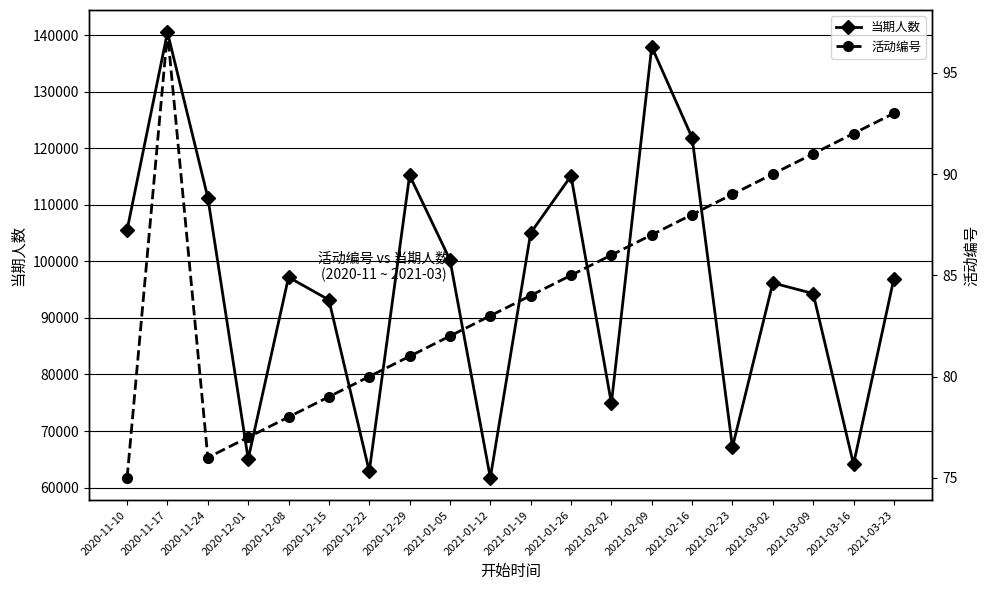

True or false: 当期人数 has a value of 36052 at 2021-03-16.

False